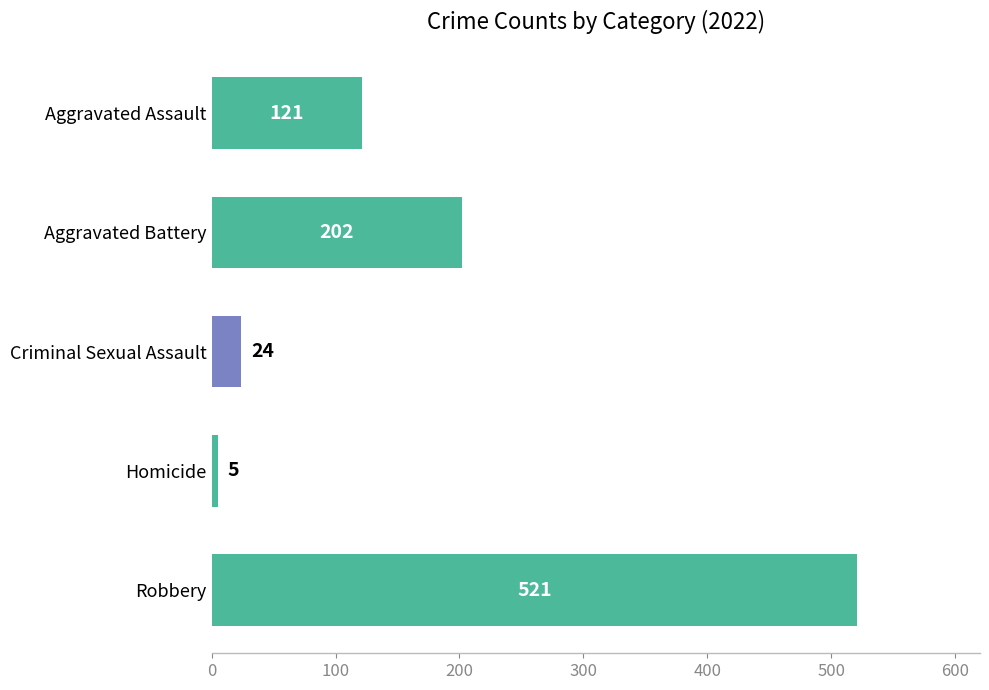

True or false: the data shows 521 at Robbery.

True